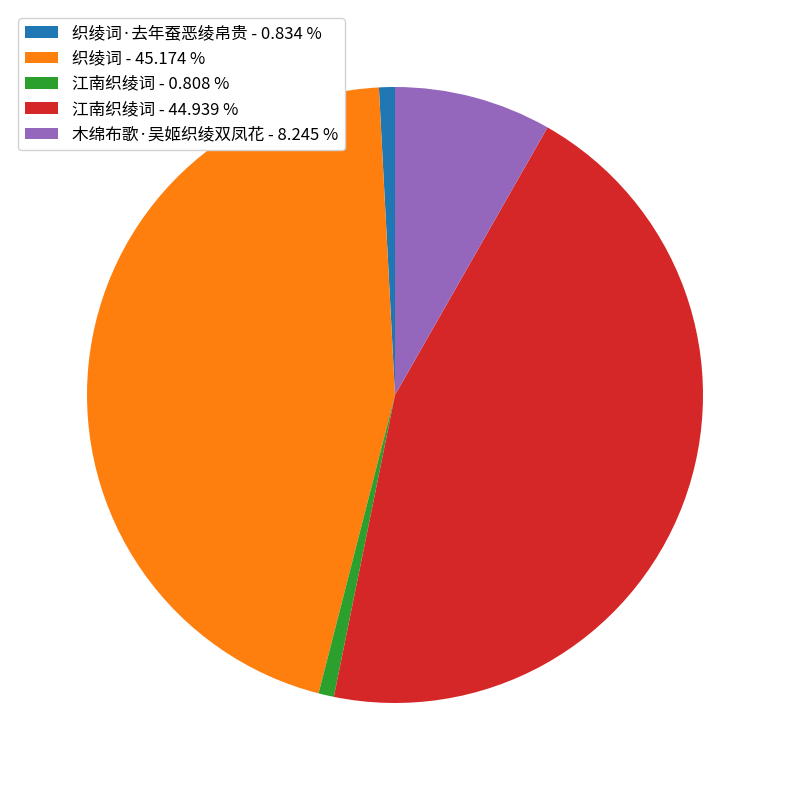

Which has a higher value, 织绫词·去年蚕恶绫帛贵 - 0.834 % or 木绵布歌·吴姬织绫双凤花 - 8.245 %?

木绵布歌·吴姬织绫双凤花 - 8.245 %